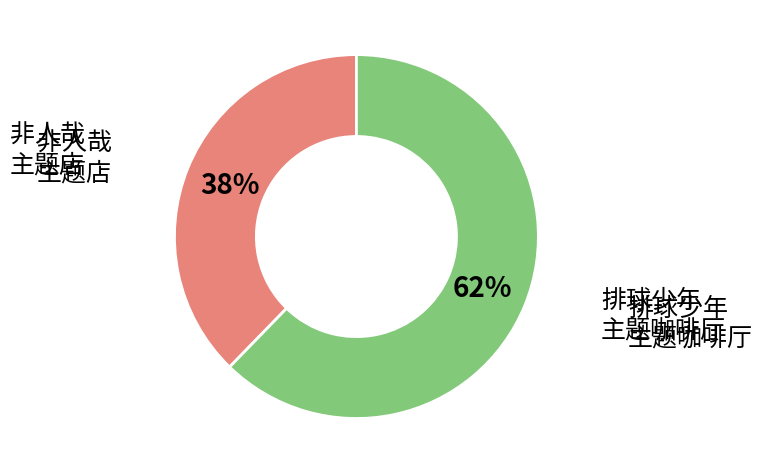

To the nearest percent, what is the average slice percentage?

50%